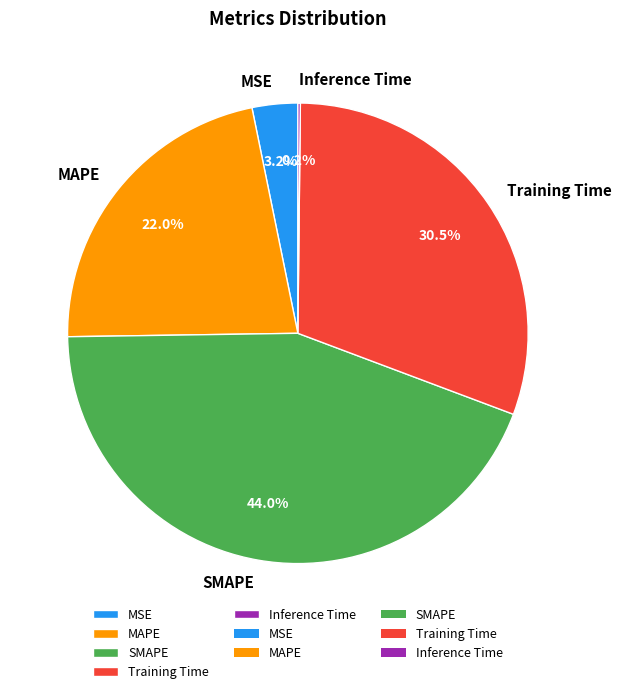

Between Training Time and MSE, which is larger?

Training Time